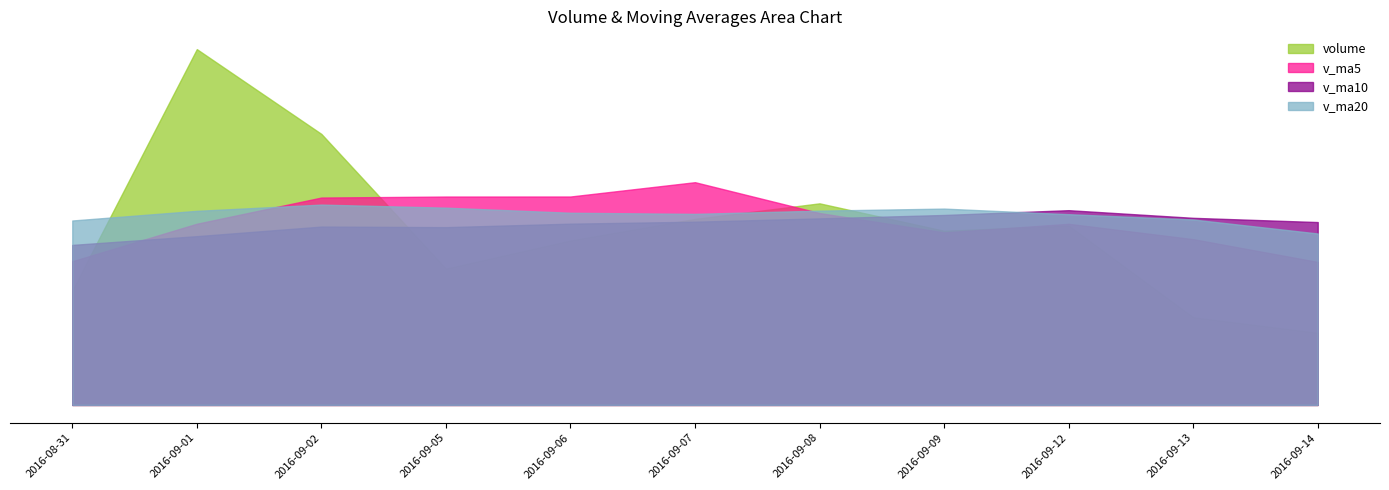

How many lines are shown in the chart?

4